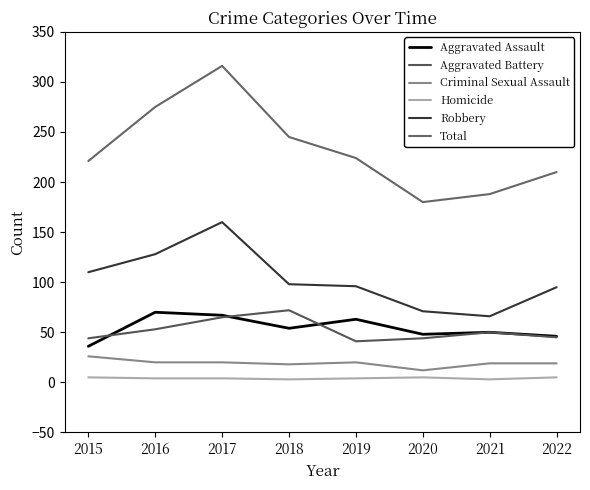

Which series has the largest range (max minus min)?

Total